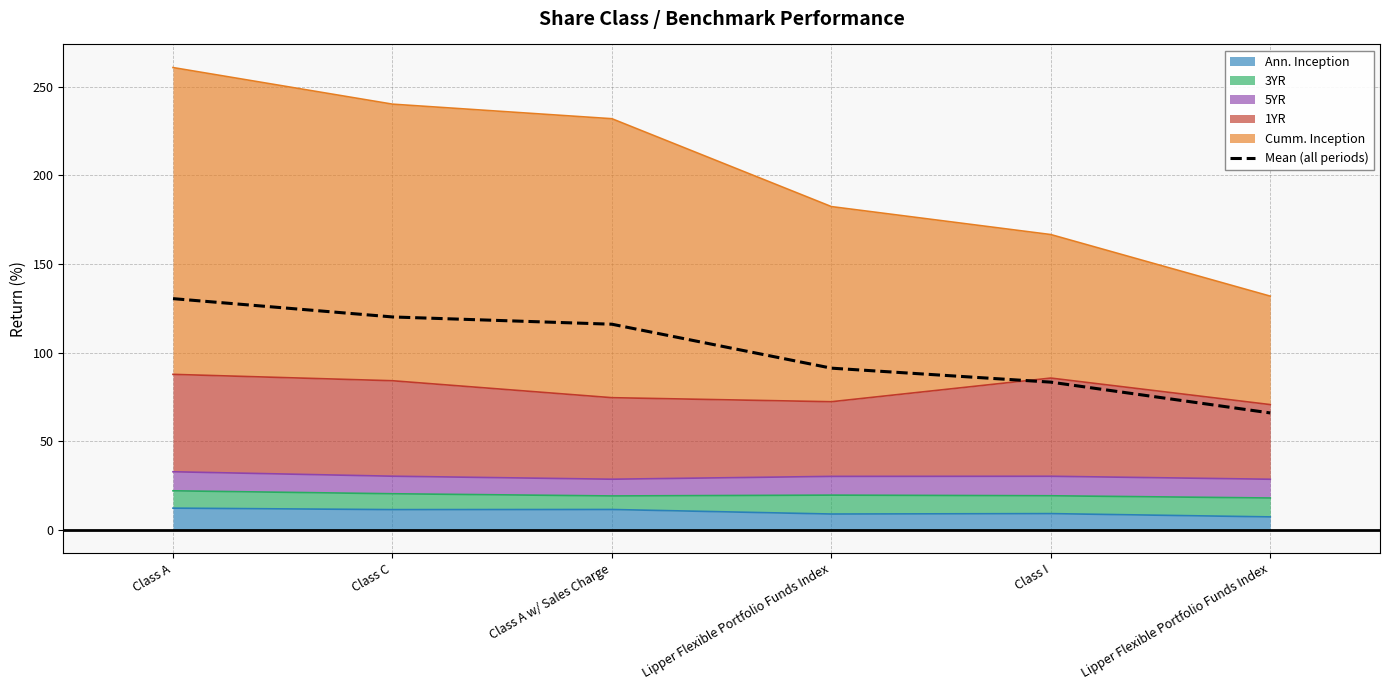

Reading left to right, what are all the values shown in this chart?

130.4	120.1	116.0	91.2	83.3	65.9